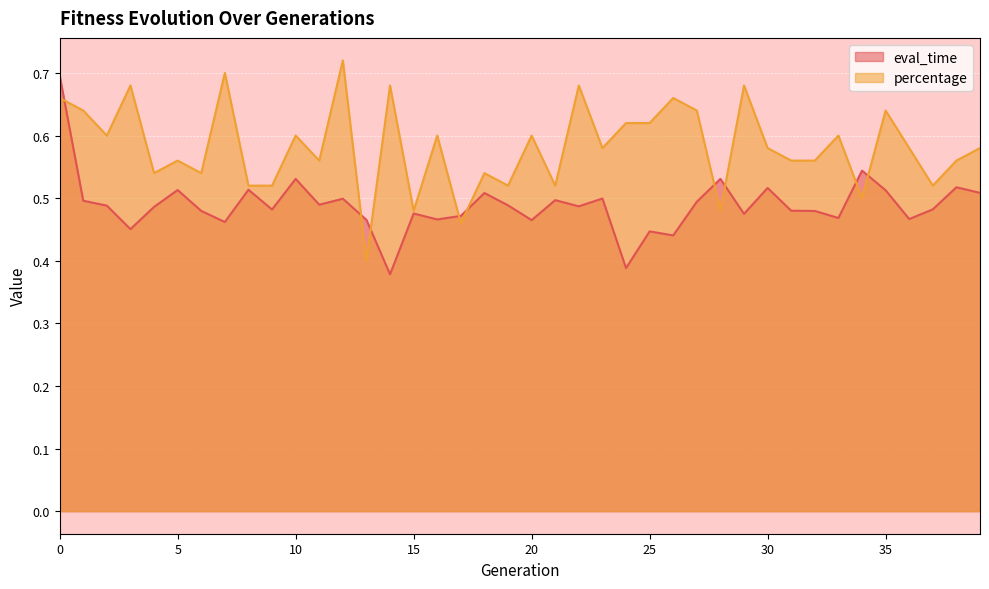

The eval_time series shows 0.5 at 18. True or false?

True